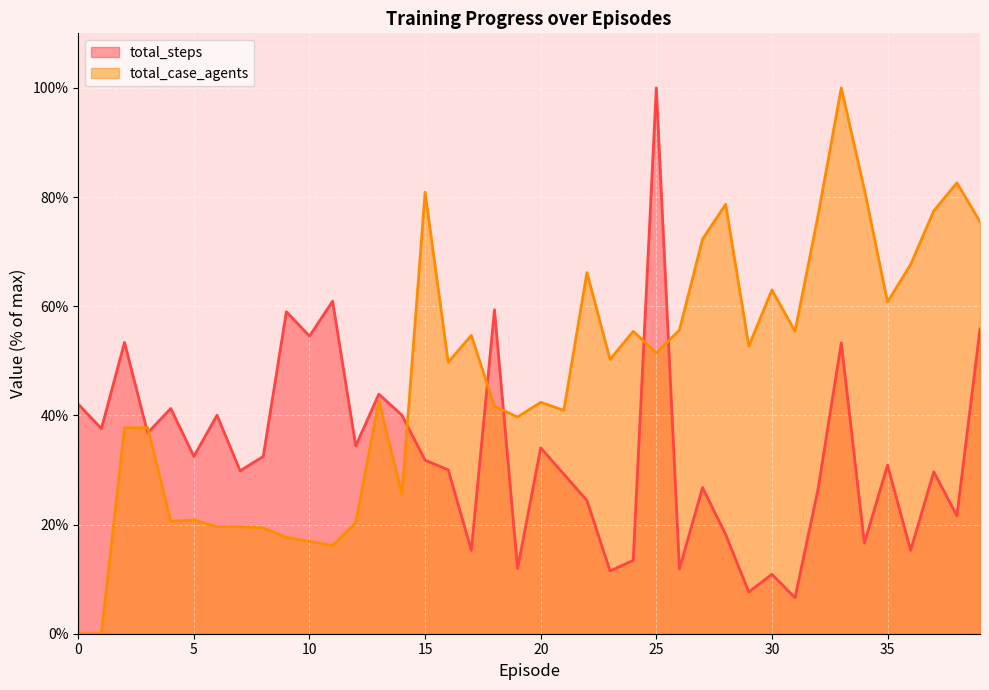

What is the value of the total_steps point at the 6th from the left?

32.5